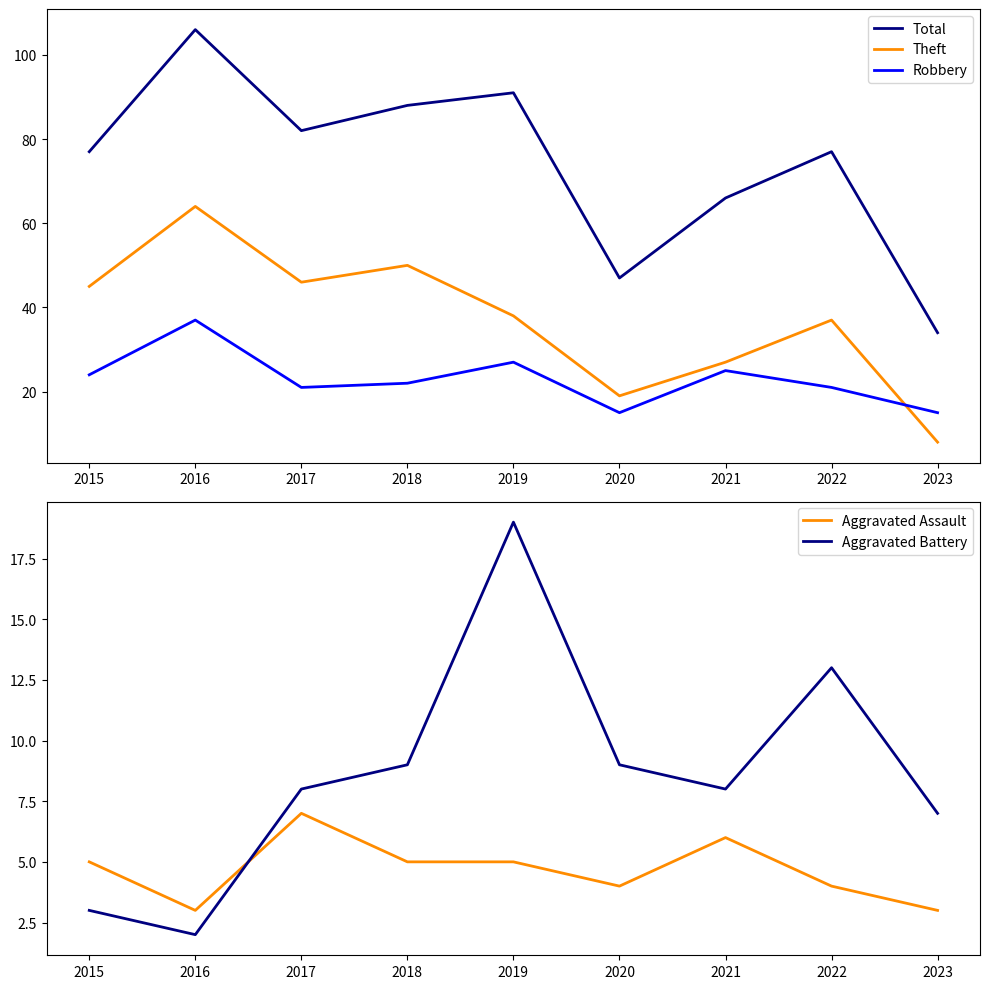

What is the sum of the Total values at 2017 and 2015?

159